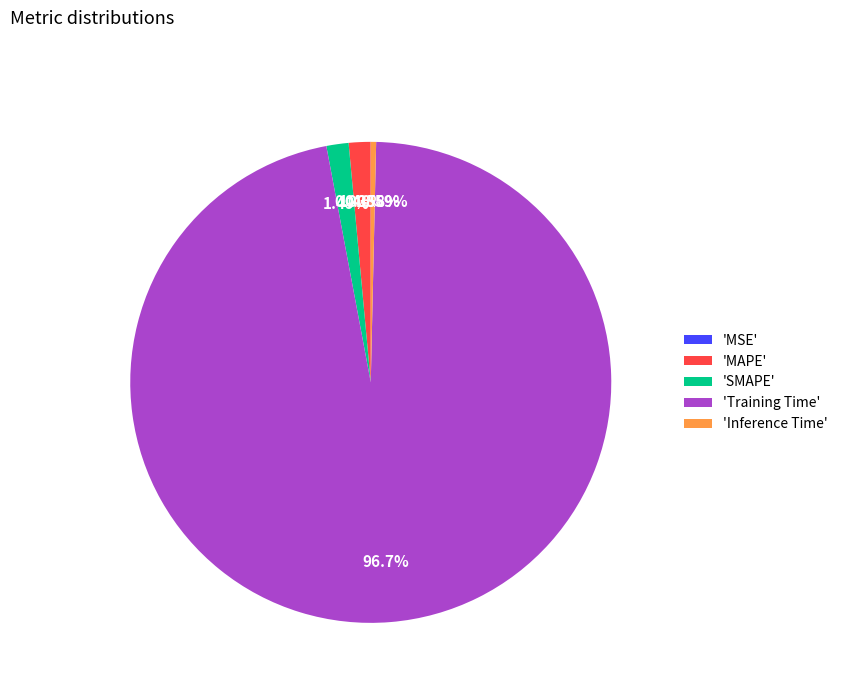

Which slice represents more than half of the pie?

'Training Time'